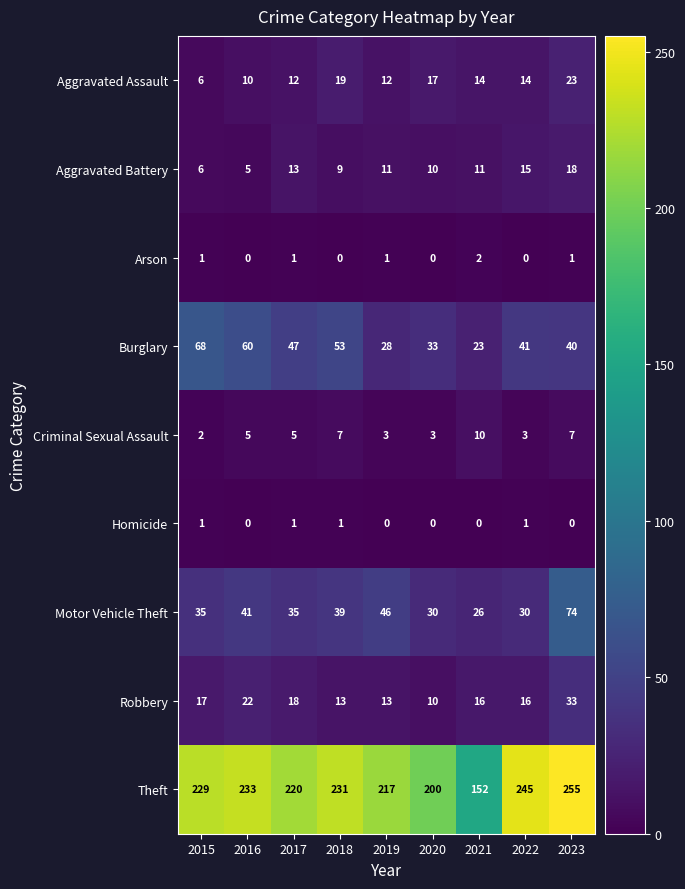

True or false: Homicide has a value of 1 at 2015.

True